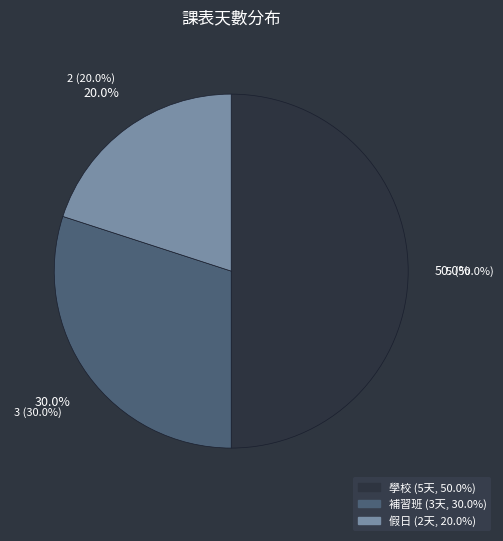

To the nearest percent, what percentage of the pie is 1?

50%